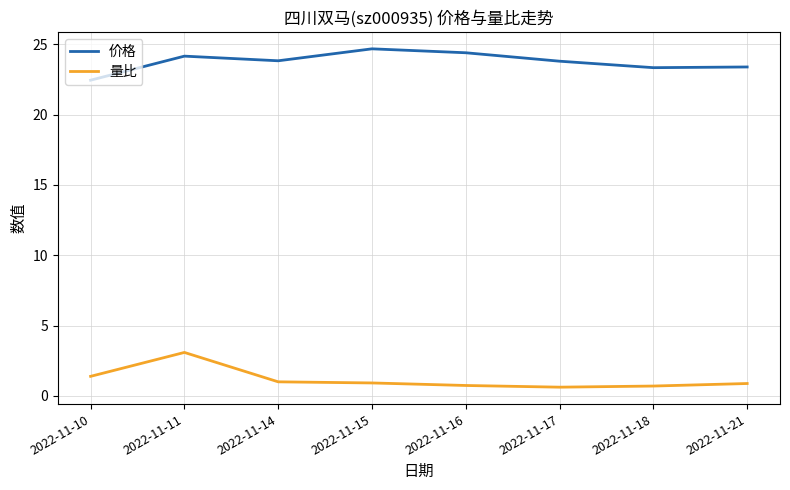

True or false: 量比 and 价格 cross at least once.

False